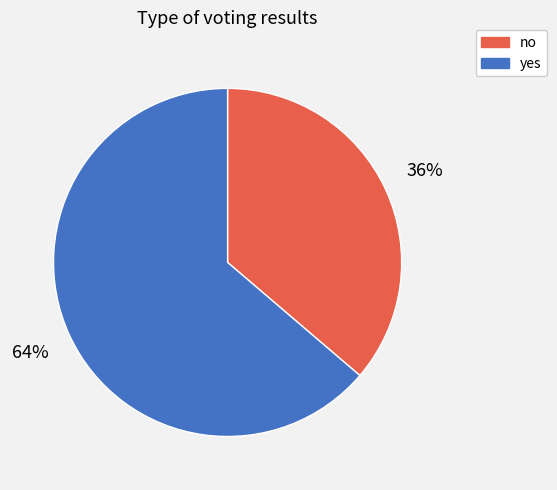

How many segments does this pie chart have?

2